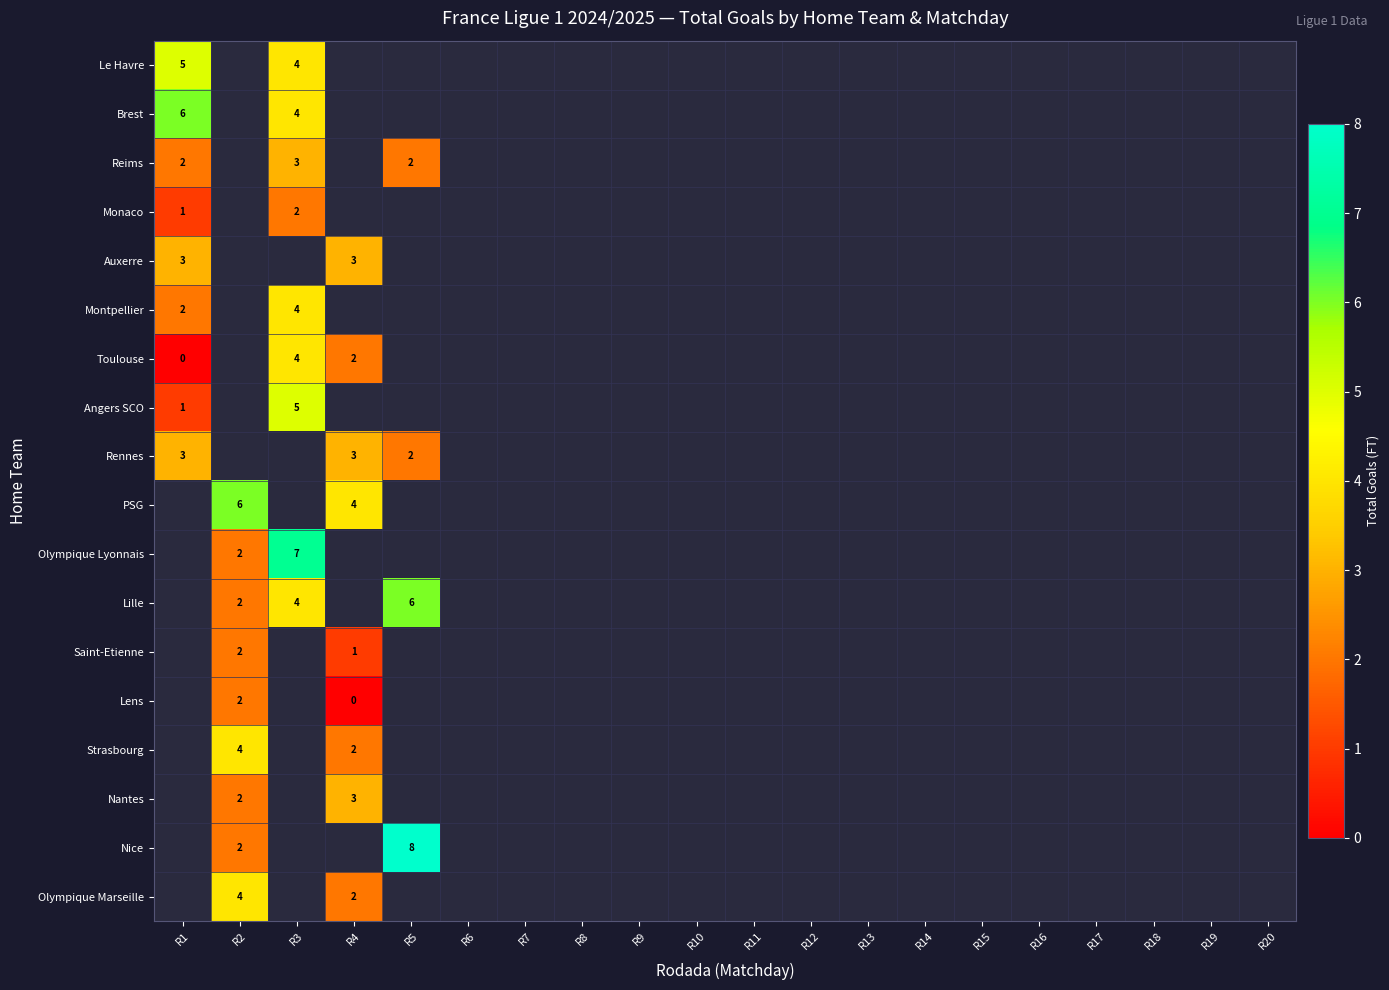

The value of Rennes at R4 is 3. True or false?

True